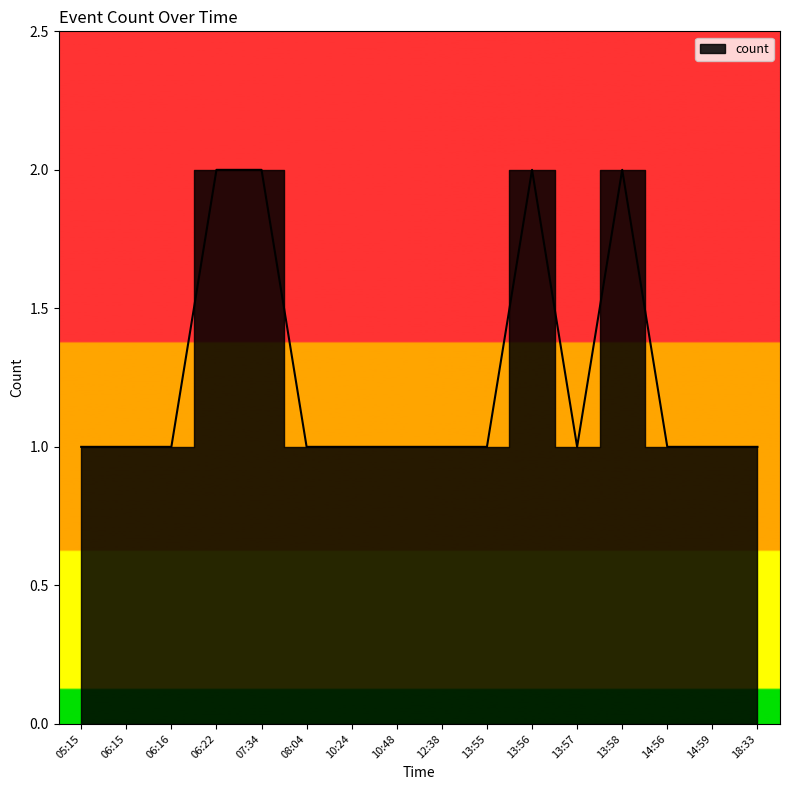

Reading left to right, list all the values displayed in this chart.

1	1	1	2	2	1	1	1	1	1	2	1	2	1	1	1